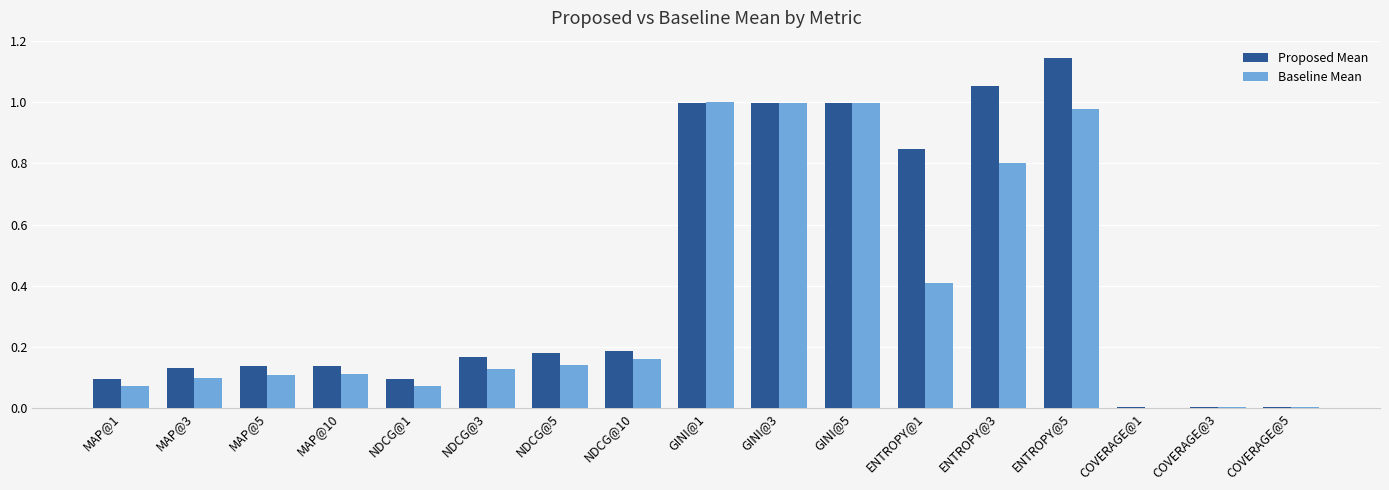

What is the difference between the Baseline Mean values at MAP@3 and ENTROPY@1?

0.3